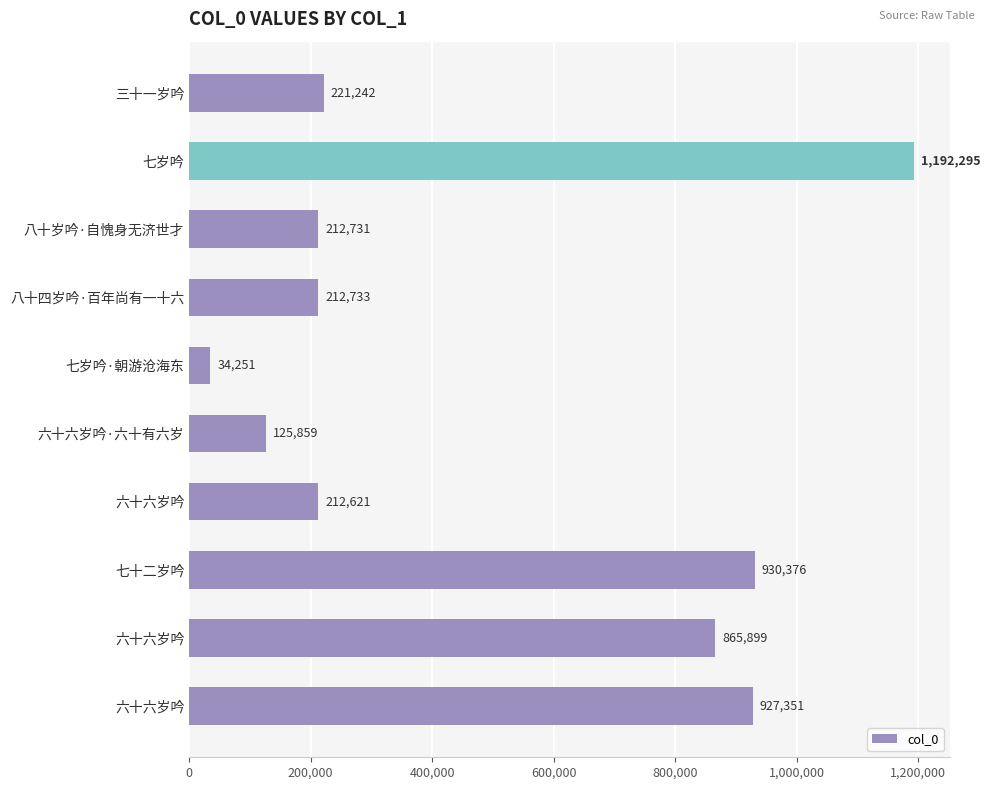

How many series are shown in this chart?

1